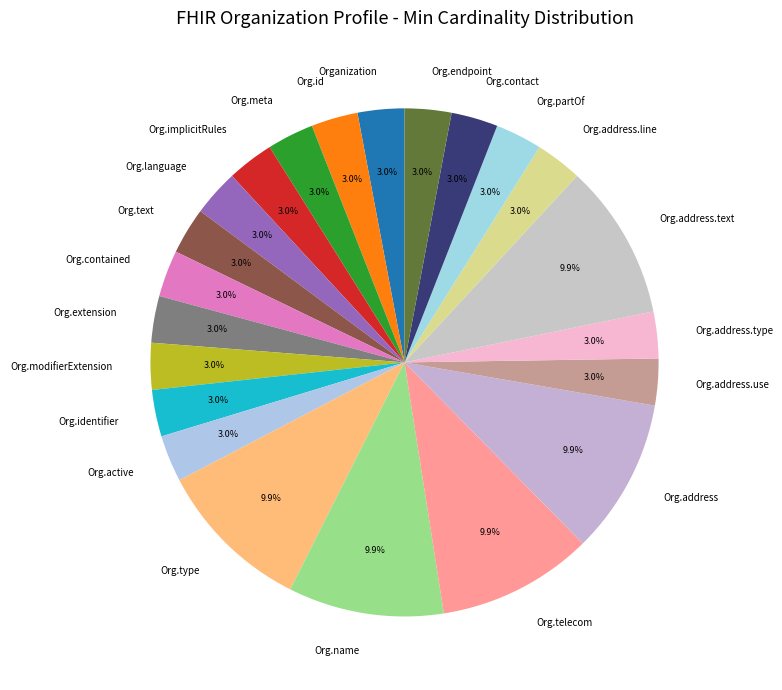

How many segments does this pie chart have?

22